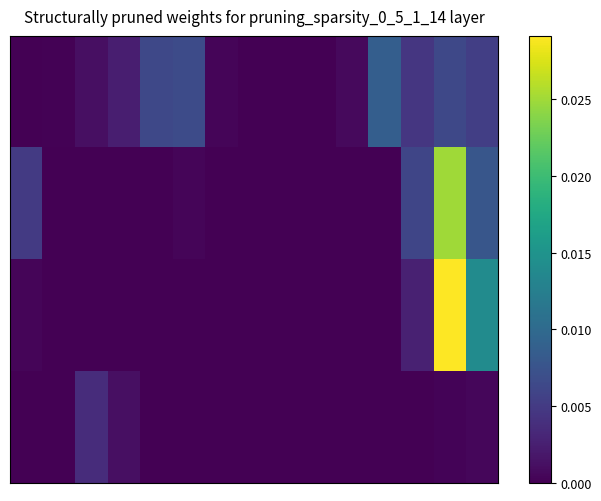

How many categories are shown in the chart?

15